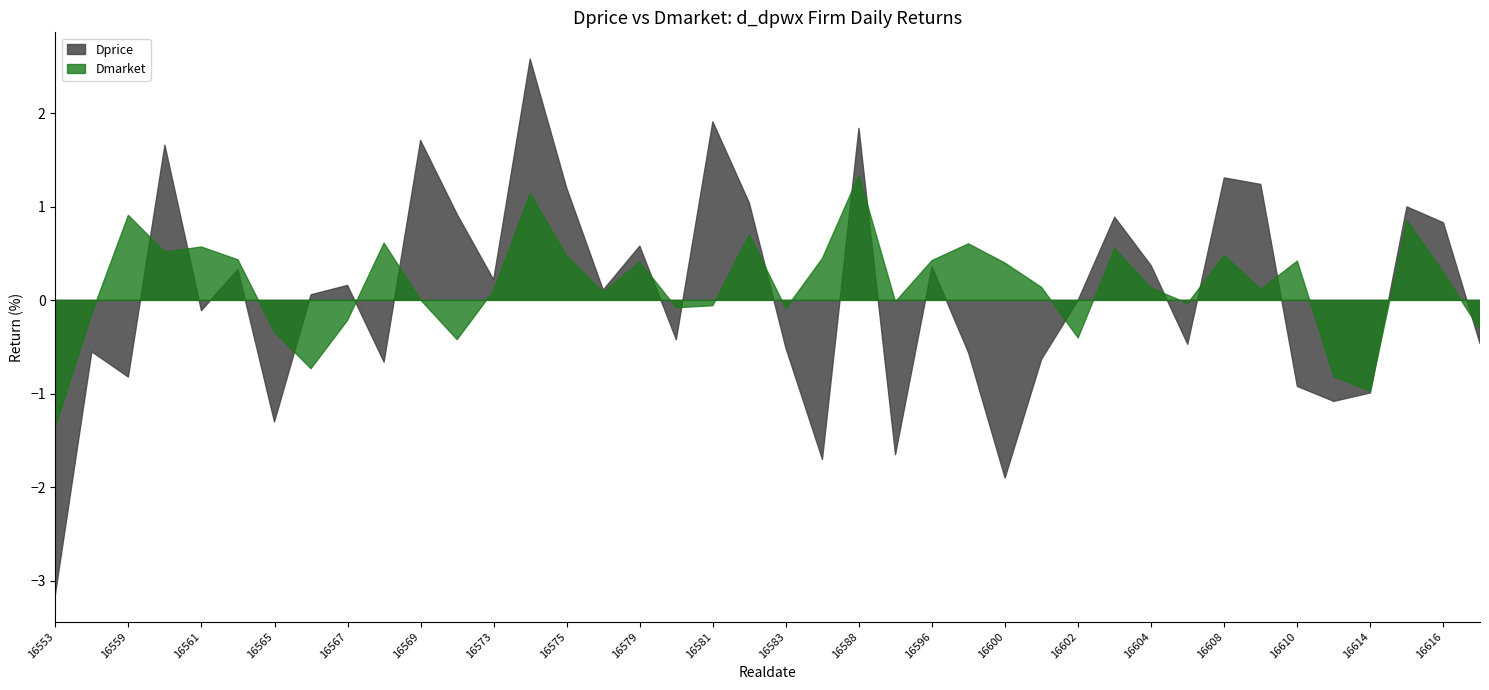

Is it true that Dprice equals -0.8 at 16583?

False